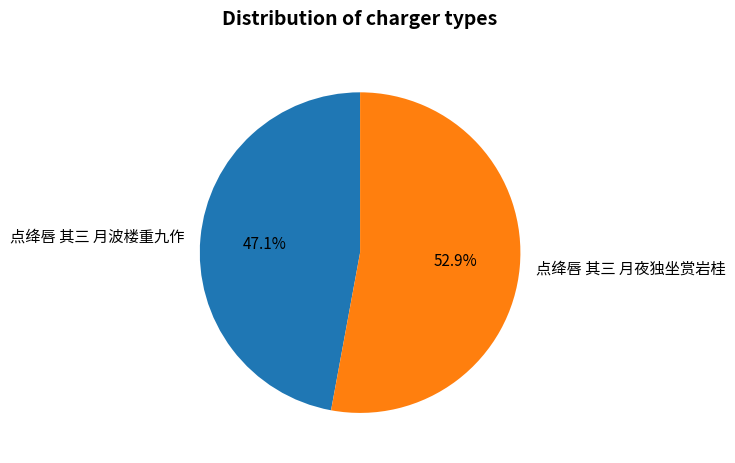

Does 点绛唇 其三 月波楼重九作 account for over 50% of the chart?

No